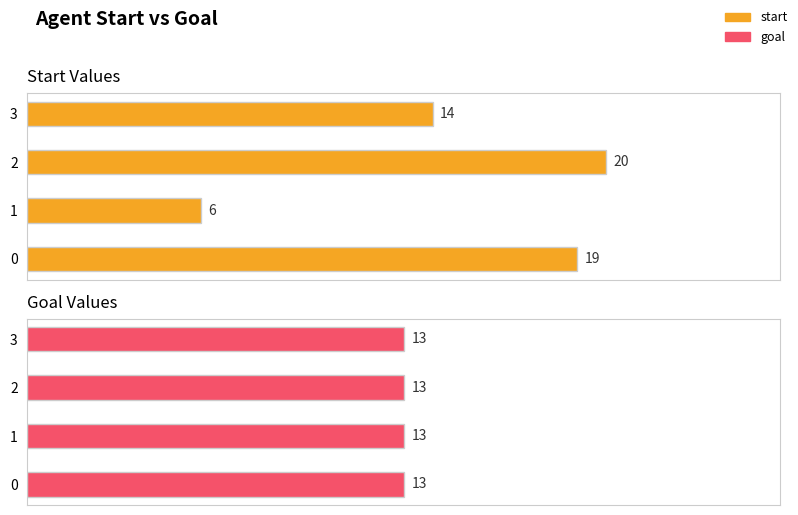

Rank the series by their maximum value, from highest to lowest.

start, goal